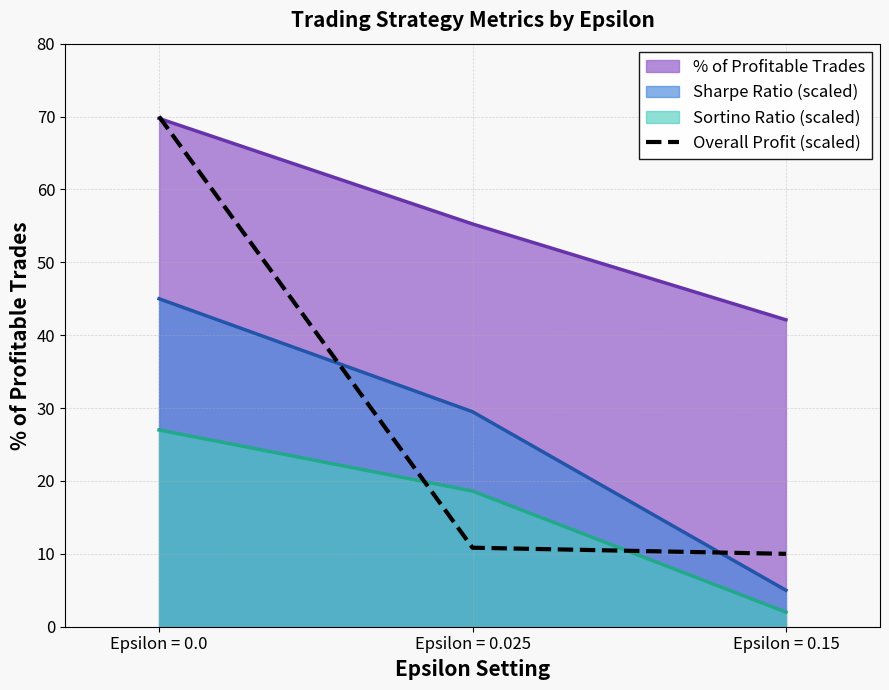

What is the difference between the highest and lowest values at Epsilon = 0.0?

43.0